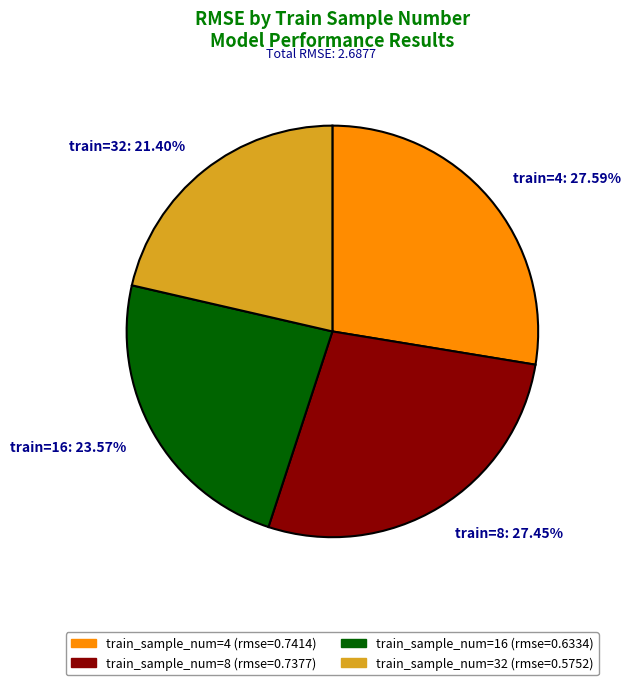

Is the sum of train=16: 23.57% and train=32: 21.40% greater than half?

No